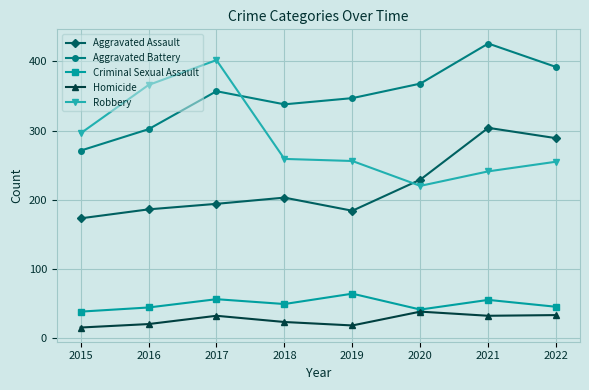

What are all the series names shown in the legend?

Aggravated Assault, Aggravated Battery, Criminal Sexual Assault, Homicide, Robbery